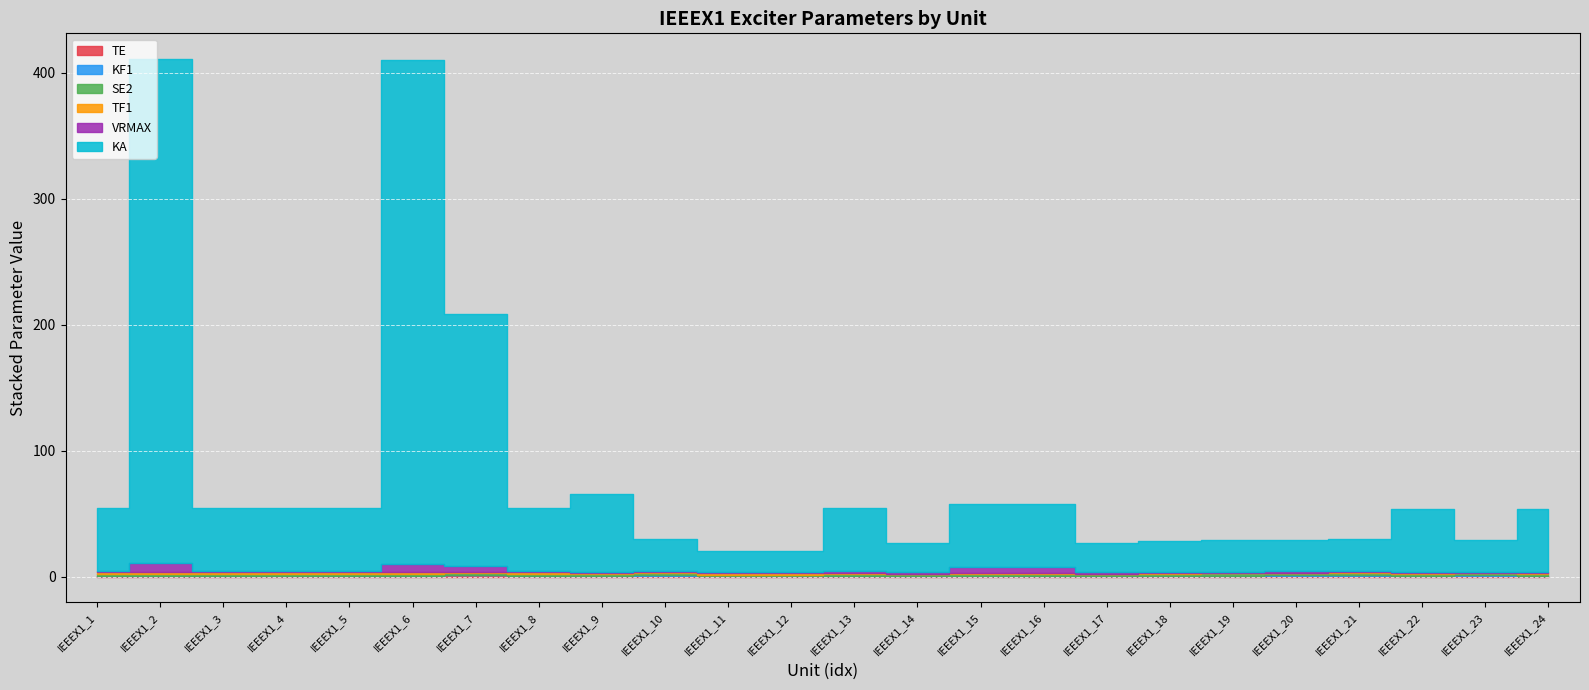

At which category does SE2 reach its first local valley?

IEEEX1_2